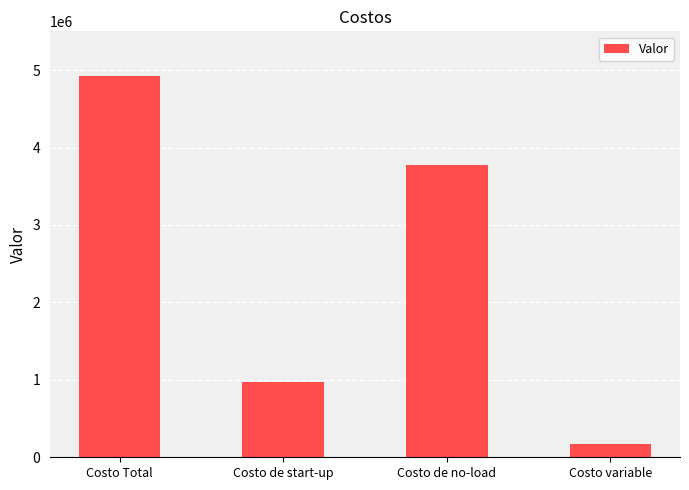

Which label corresponds to the largest value in the chart?

Costo Total